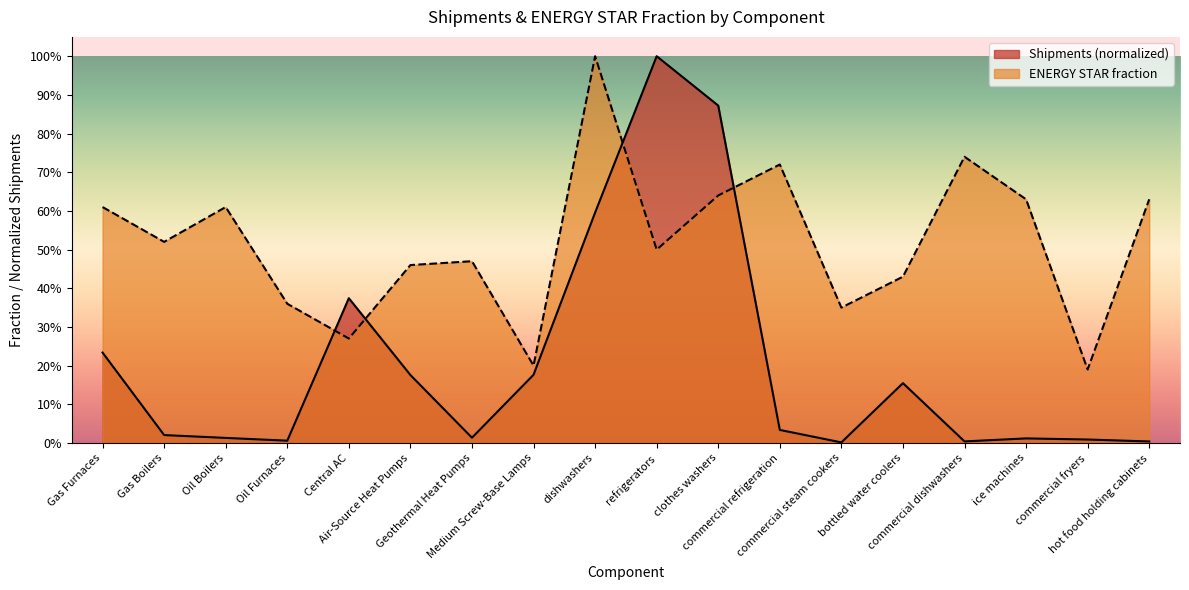

Is the value of ENERGY STAR fraction at Oil Furnaces greater than the value of Shipments at commercial fryers?

Yes